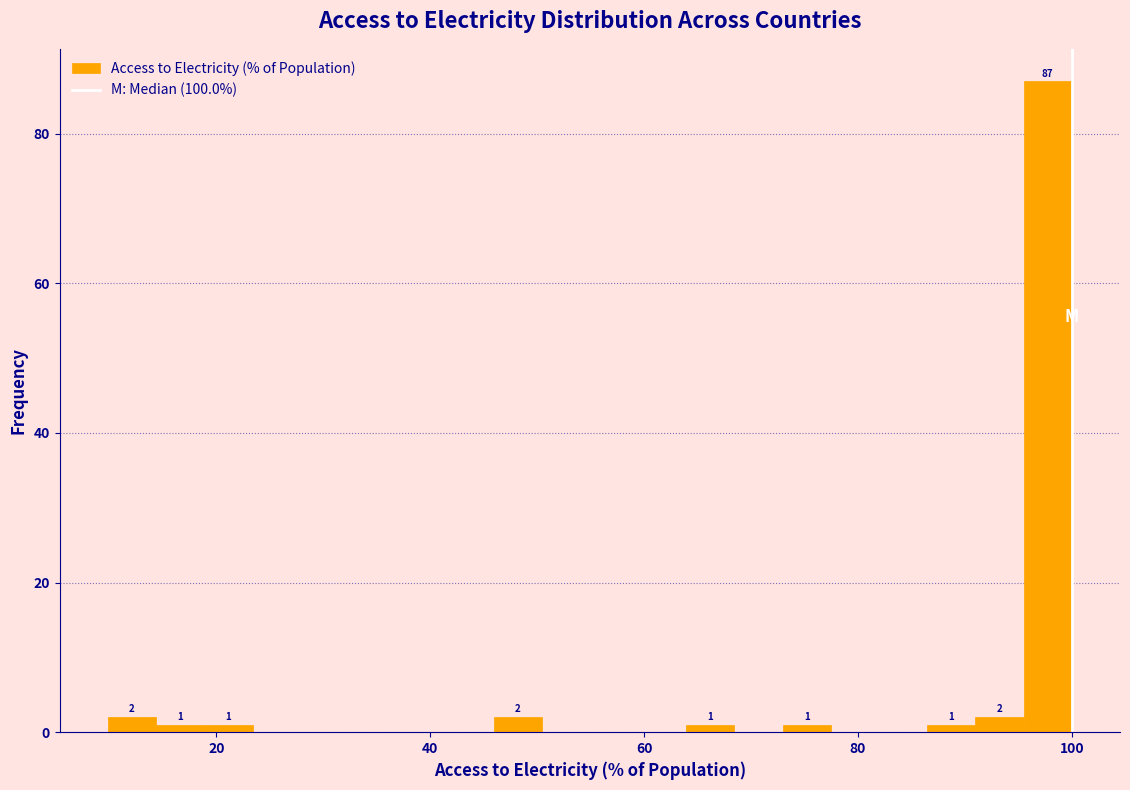

Read against the x-axis, roughly where is the centre of the tallest bar?

98